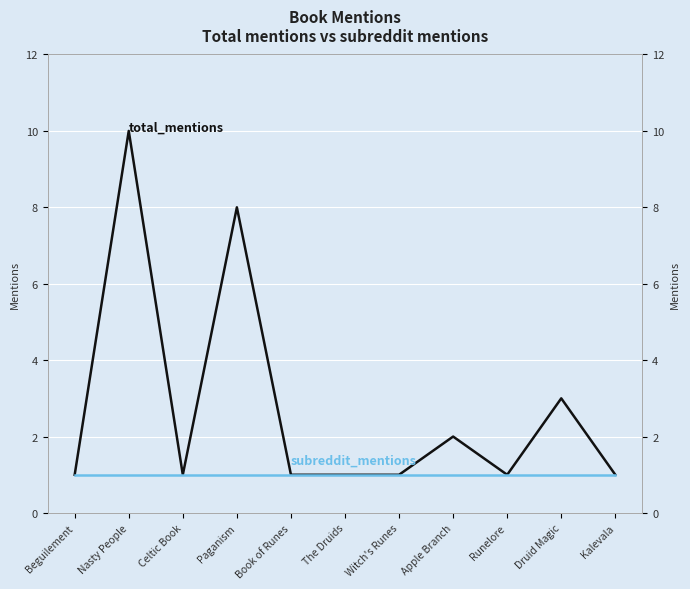

Count the total_mentions values in the range 1 to 3.

9